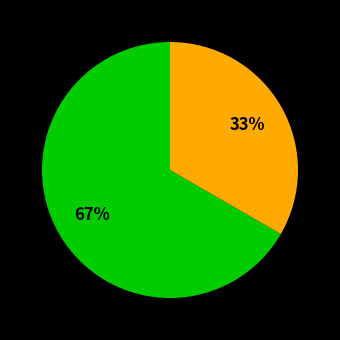

To the nearest percent, what is the difference between the largest and smallest slice percentages?

67%